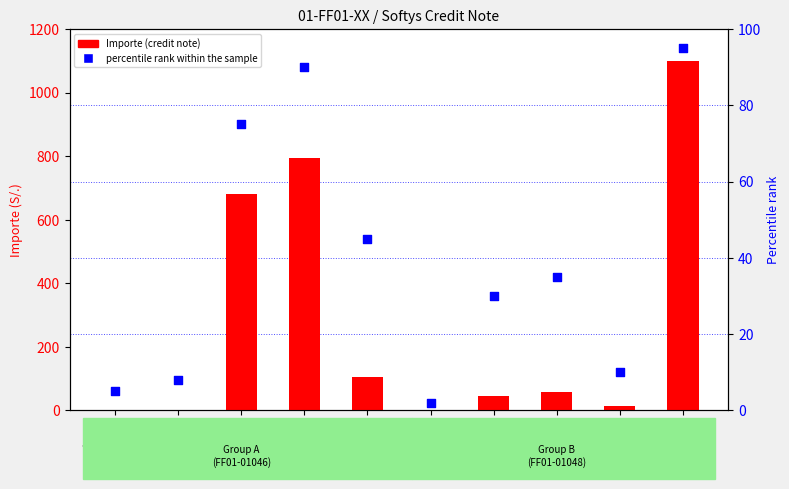

What are all the series names shown in the legend?

Importe (credit note), percentile rank within the sample